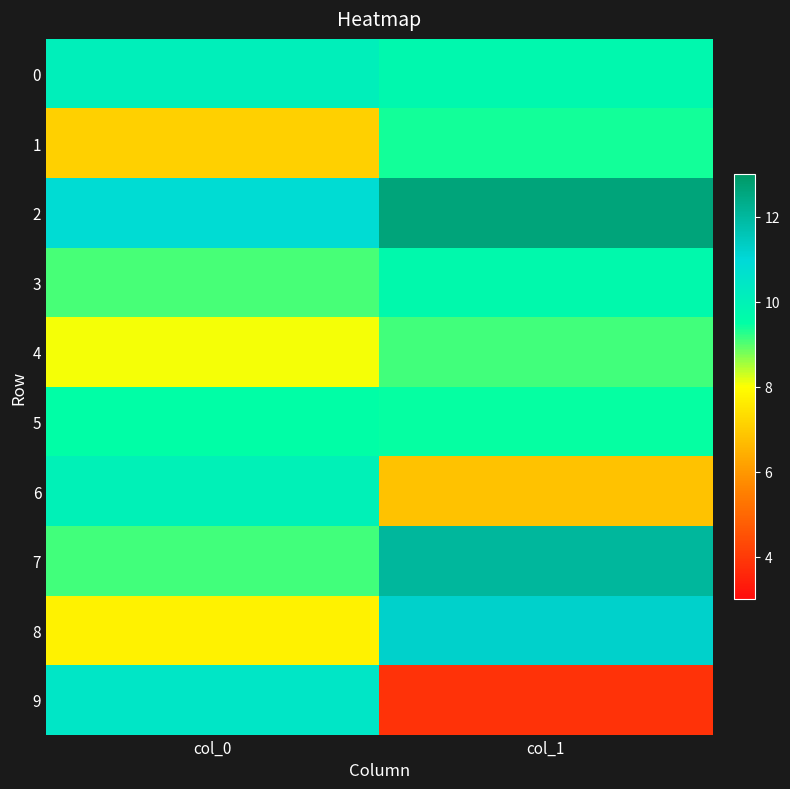

Reading right to left, extract all data points from this chart.

0: col_1=9.7	col_0=10.1
1: col_1=9.4	col_0=7.1
2: col_1=12.6	col_0=10.8
3: col_1=9.7	col_0=9.1
4: col_1=9.1	col_0=8.1
5: col_1=9.5	col_0=9.5
6: col_1=6.8	col_0=10.0
7: col_1=12.1	col_0=9.1
8: col_1=11.2	col_0=7.8
9: col_1=3.9	col_0=10.5